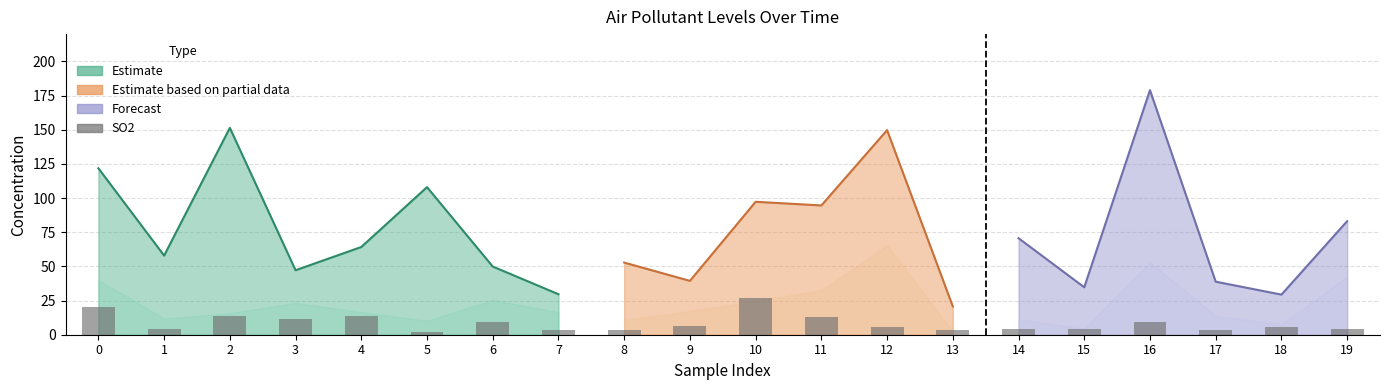

Are the bars horizontal?

No